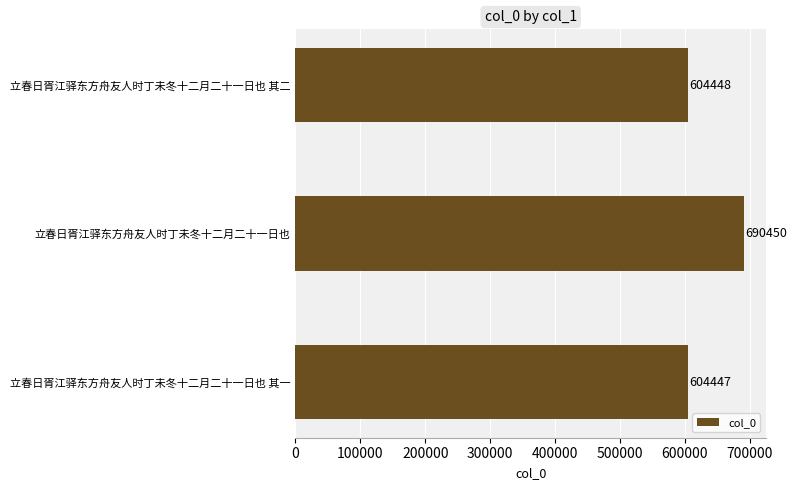

True or false: the data shows 993189 at 立春日胥江驿东方舟友人时丁未冬十二月二十一日也 其一.

False